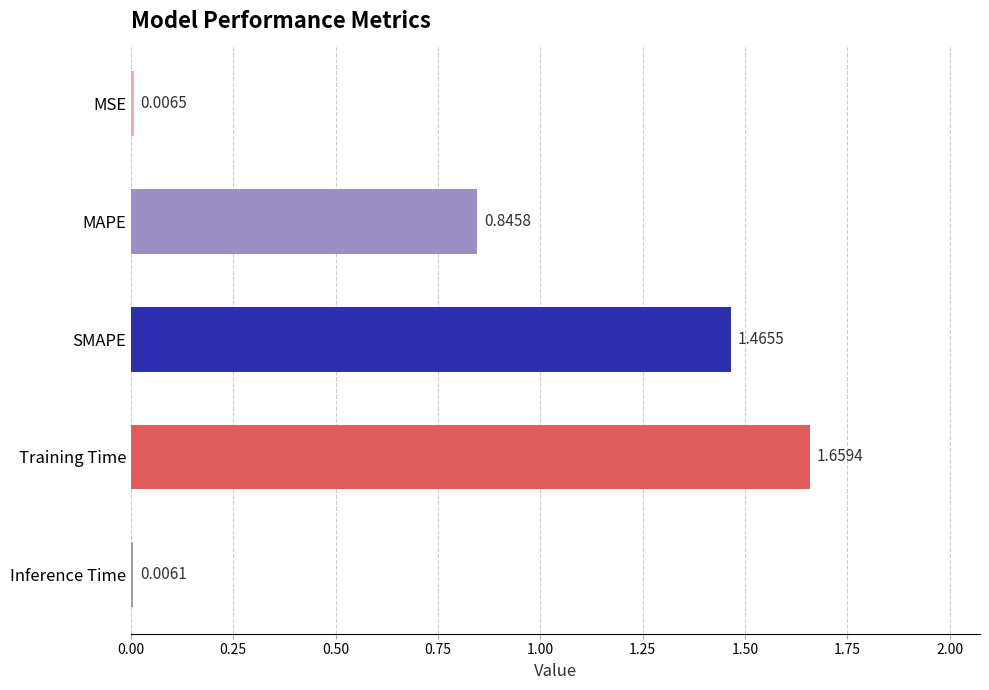

What is the change in value from MAPE to MSE?

-0.8